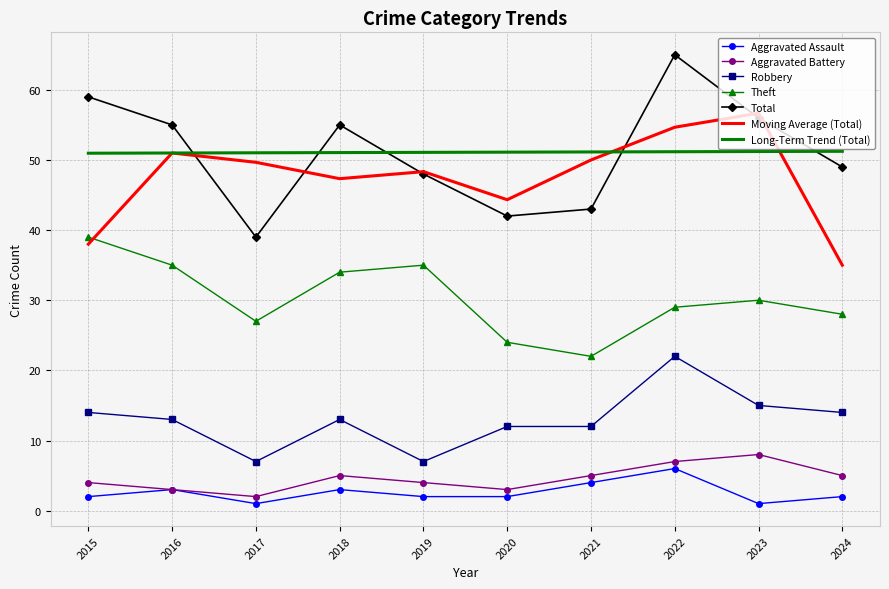

What are all the series names shown in the legend?

Aggravated Assault, Aggravated Battery, Robbery, Theft, Total, Moving Average (Total), Long-Term Trend (Total)